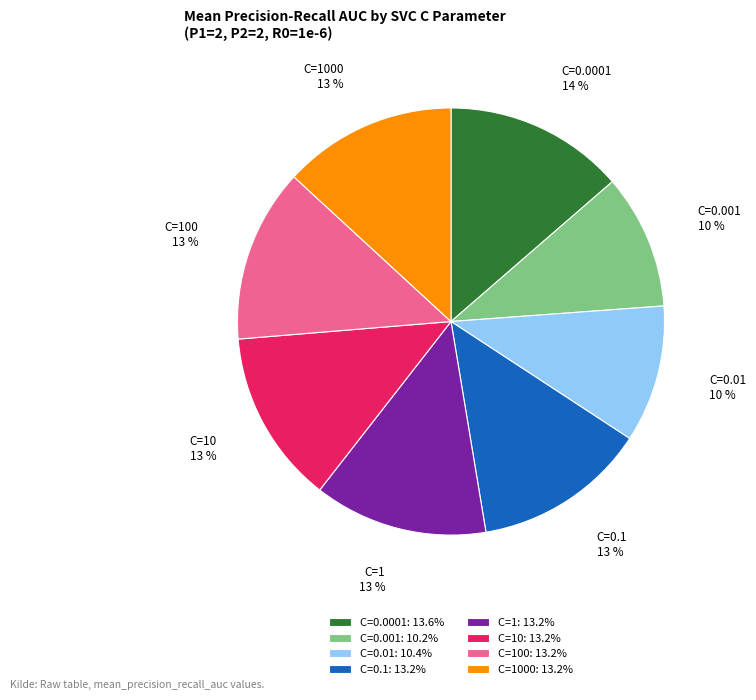

To the nearest percent, what is the average slice percentage?

12%